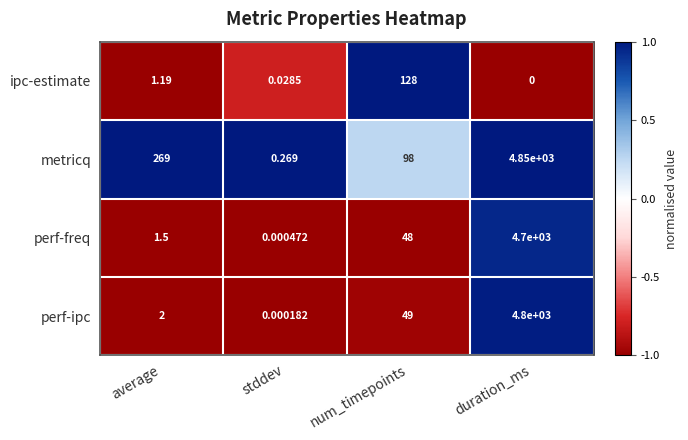

Rank the series at num_timepoints from highest to lowest value.

ipc-estimate, metricq, perf-ipc, perf-freq